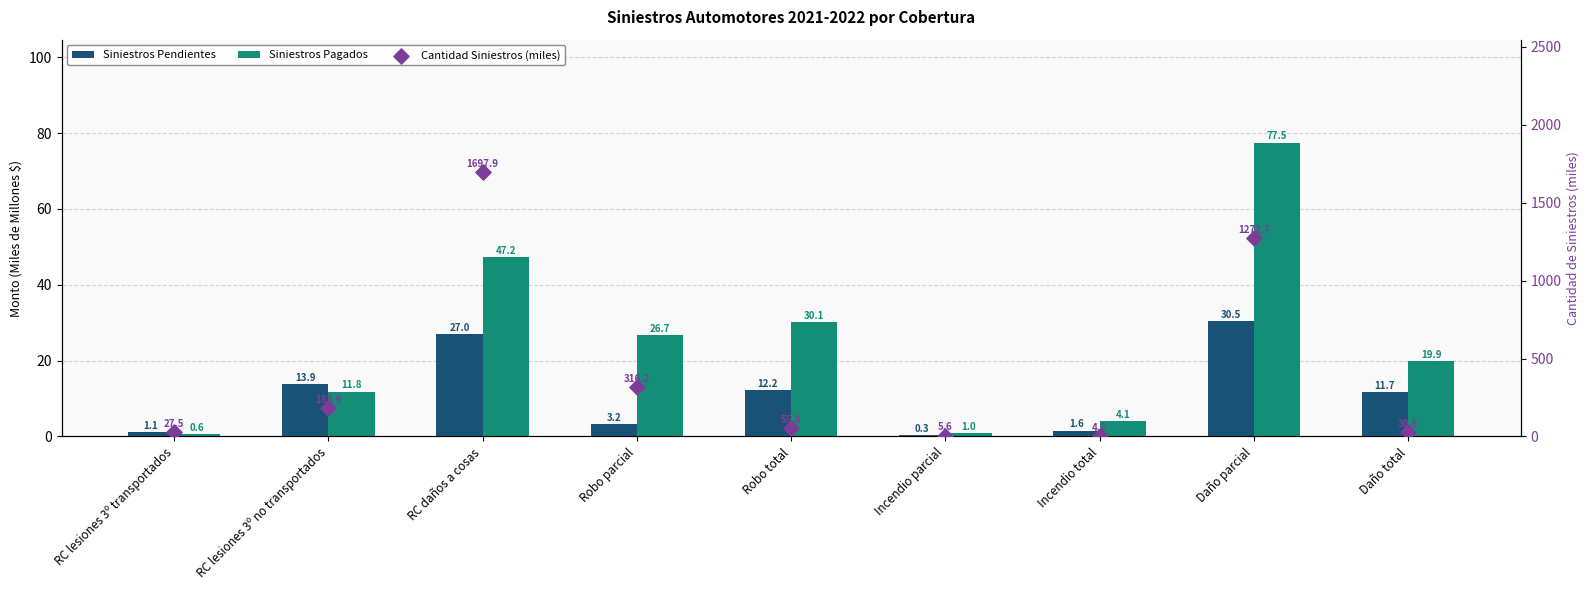

Which series has the largest total across all categories?

Cantidad Siniestros (miles)